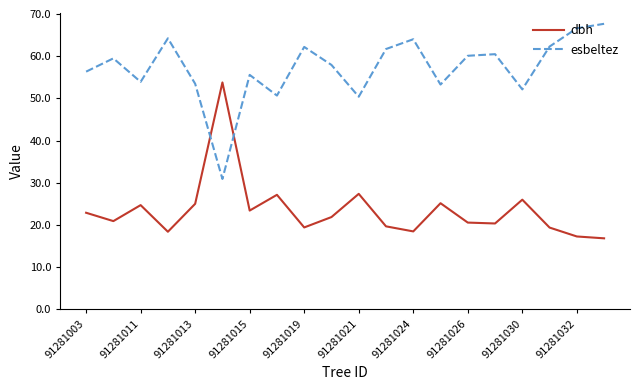

True or false: esbeltez and dbh cross at least once.

True